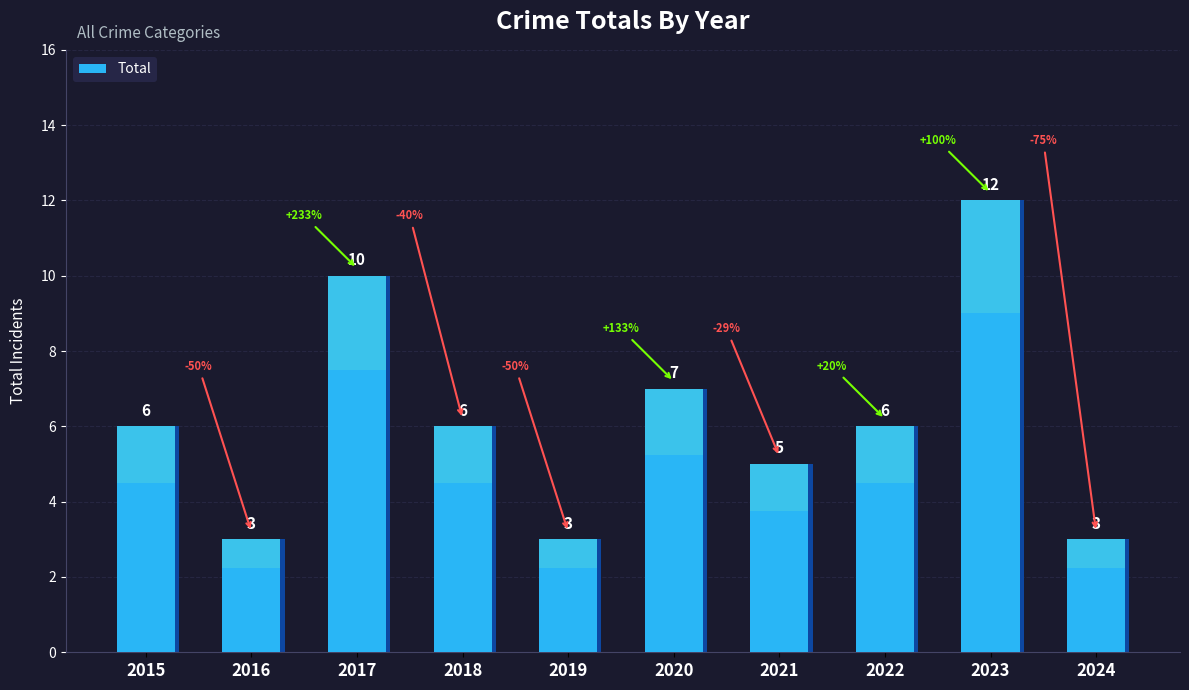

Reading left to right, what are all the values shown in this chart?

6	3	10	6	3	7	5	6	12	3